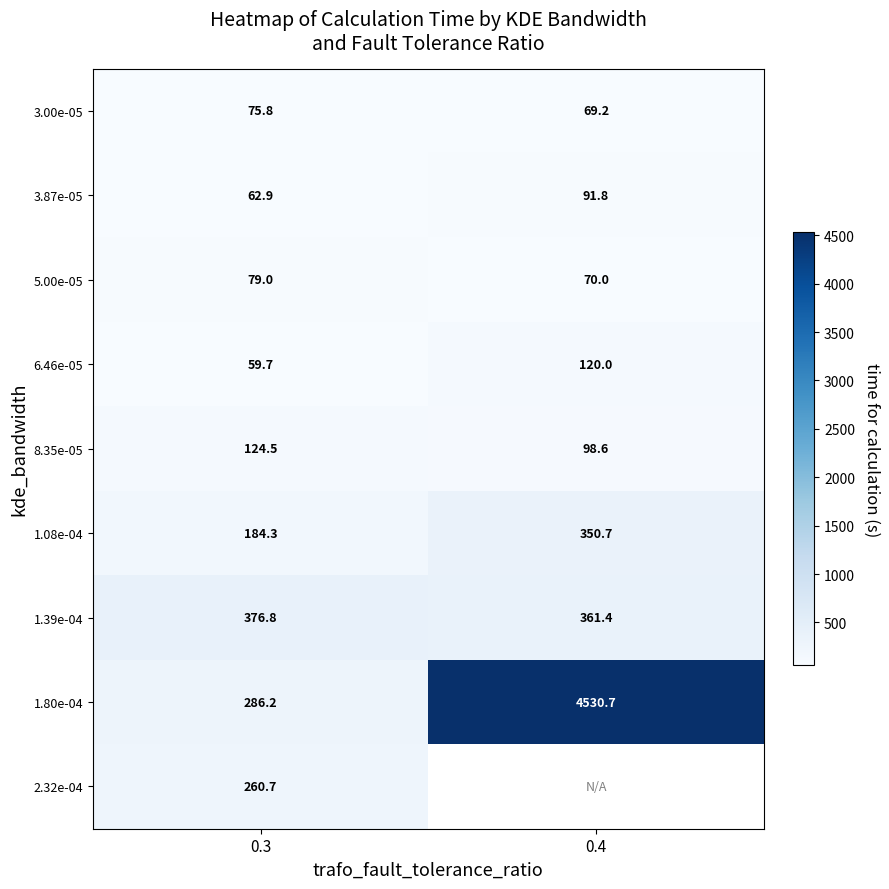

The value of 8.35e-05 at 0.4 is 22.7. True or false?

False